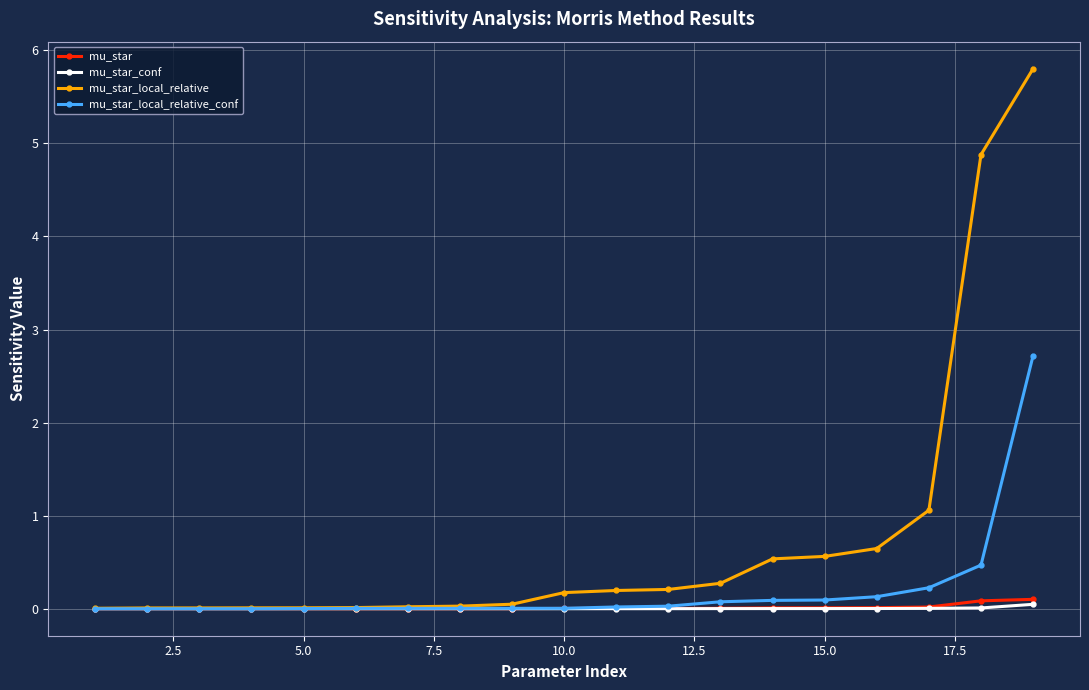

Which series has the largest total across all categories?

mu_star_local_relative